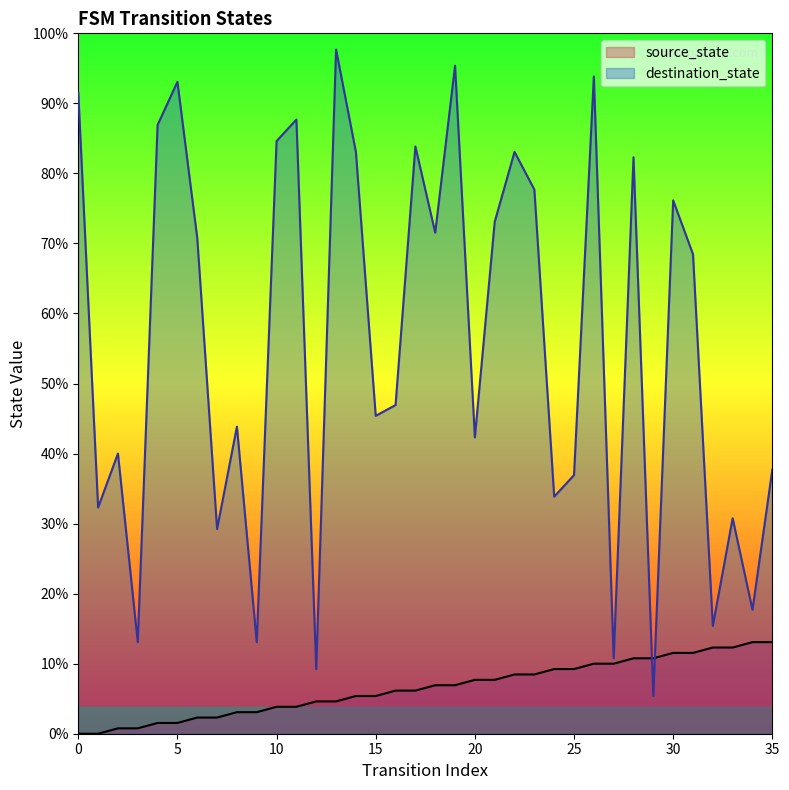

What is the difference between the highest and lowest values at 31?

74